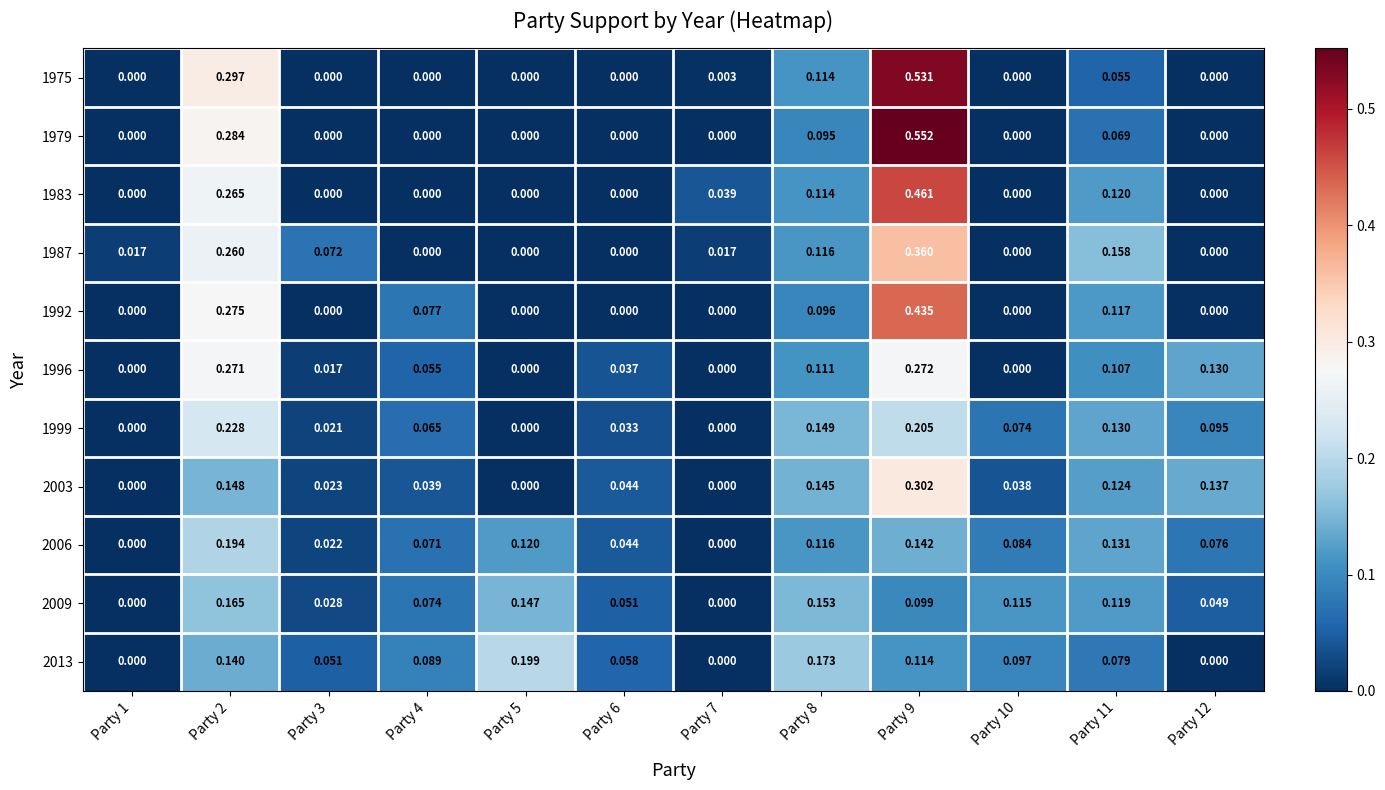

Is the value of 2003 at Party 2 greater than the value of 1983 at Party 3?

Yes